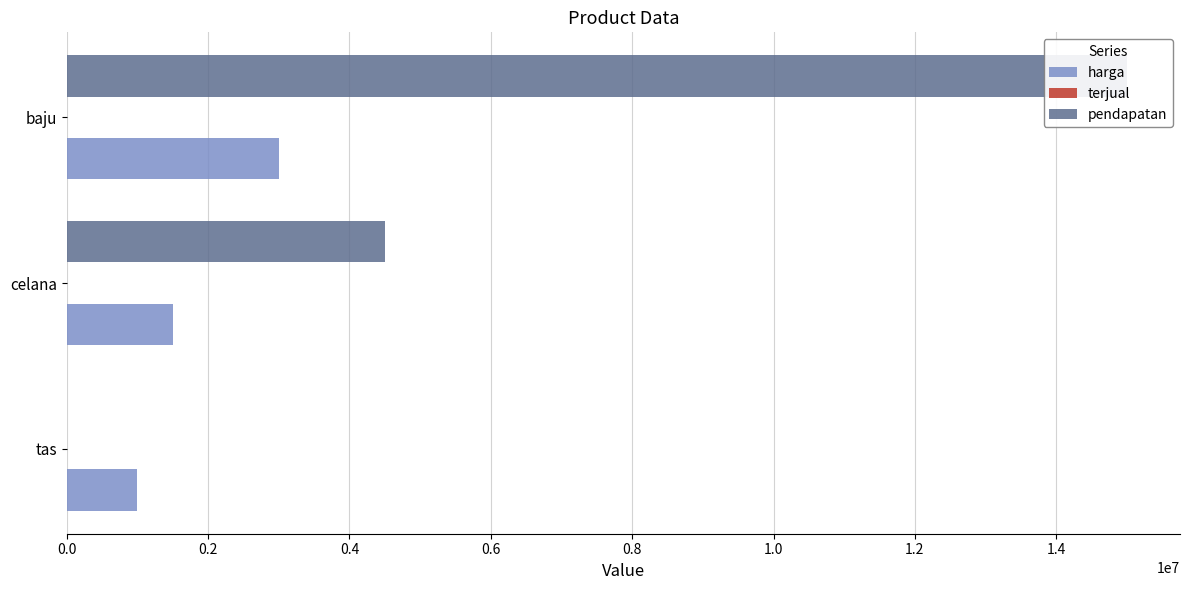

List the series in order of their peak value, highest first.

pendapatan, harga, terjual